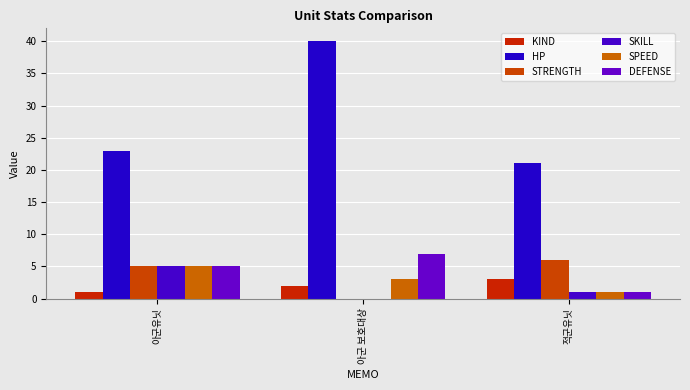

Reading left to right, list all the values displayed in this chart.

KIND: 아군유닛=1	아군 보호대상=2	적군유닛=3
HP: 아군유닛=23	아군 보호대상=40	적군유닛=21
STRENGTH: 아군유닛=5	아군 보호대상=0	적군유닛=6
SKILL: 아군유닛=5	아군 보호대상=0	적군유닛=1
SPEED: 아군유닛=5	아군 보호대상=3	적군유닛=1
DEFENSE: 아군유닛=5	아군 보호대상=7	적군유닛=1